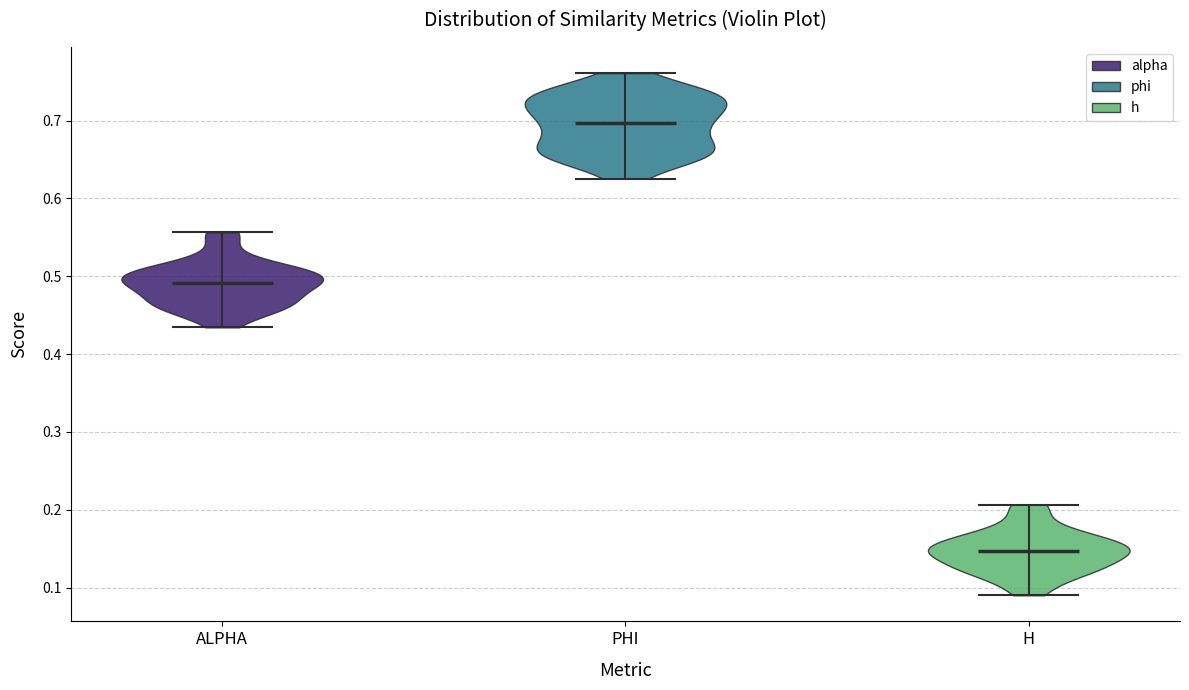

Where does the median line of the violin for PHI sit on the y-axis? The values are not printed on the chart, so give them approximately, as read against the axis.

0.70